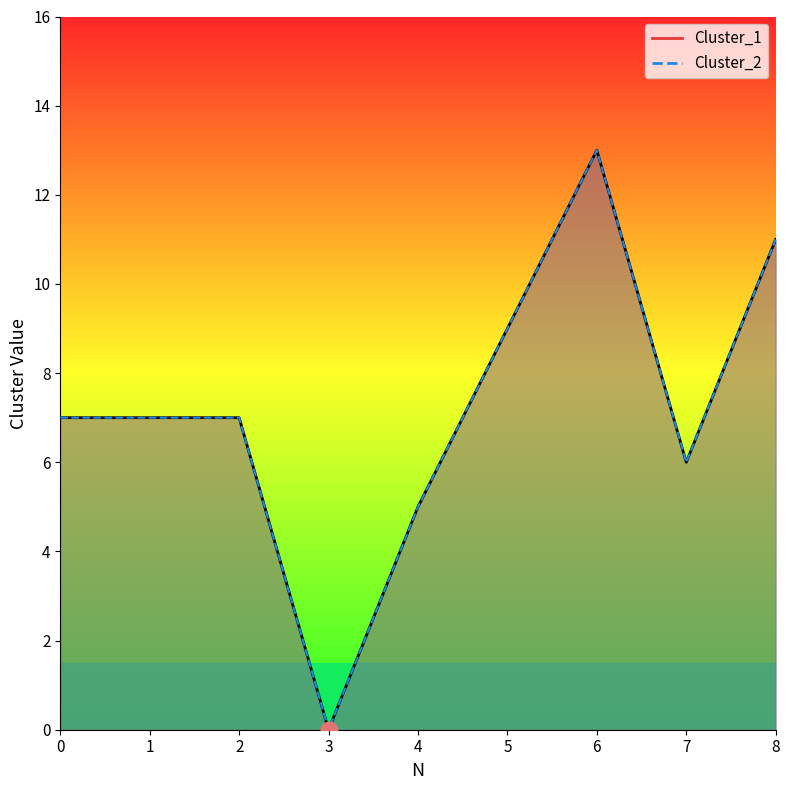

In Cluster_2, how many points are higher than both neighbors (excluding endpoints)?

1